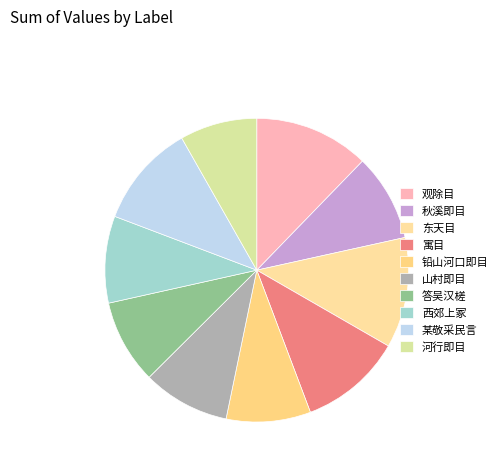

How many segments does this pie chart have?

10